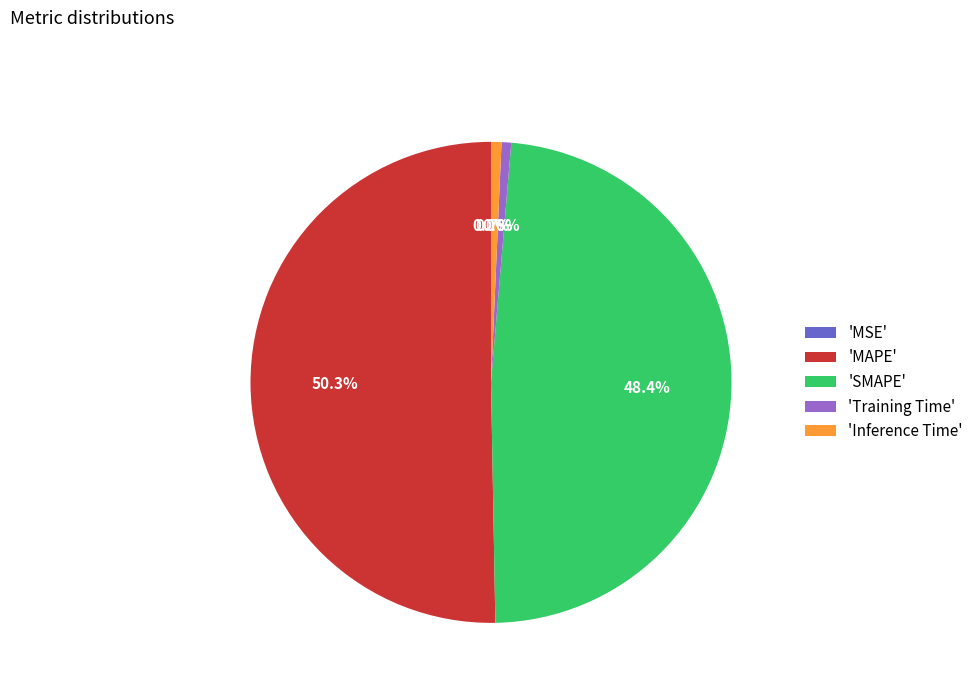

Combined, do 'Training Time' and 'MAPE' account for over 50%?

Yes